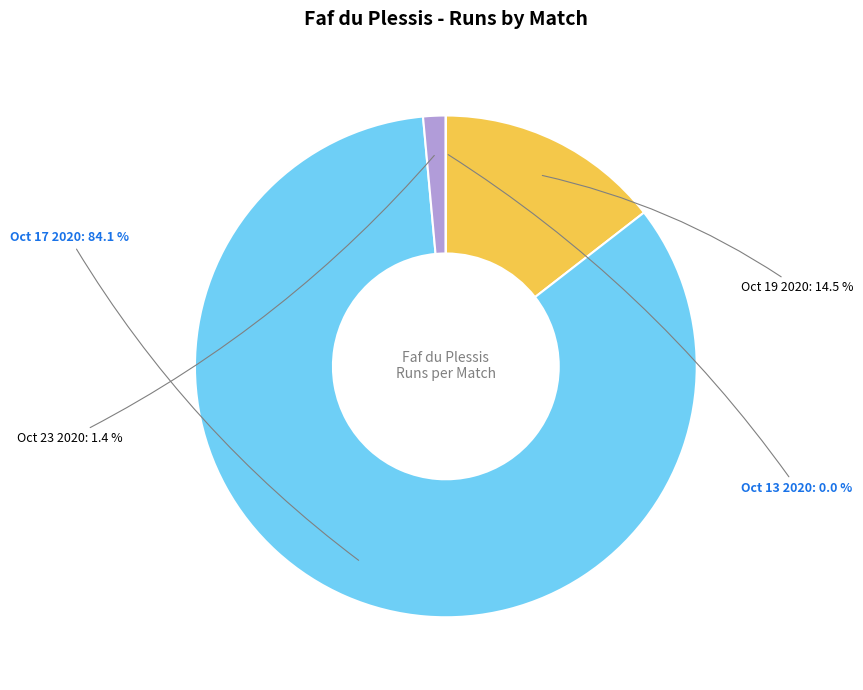

Approximately how many times larger is the value at Oct 17 2020 compared to Oct 19 2020?

5.8